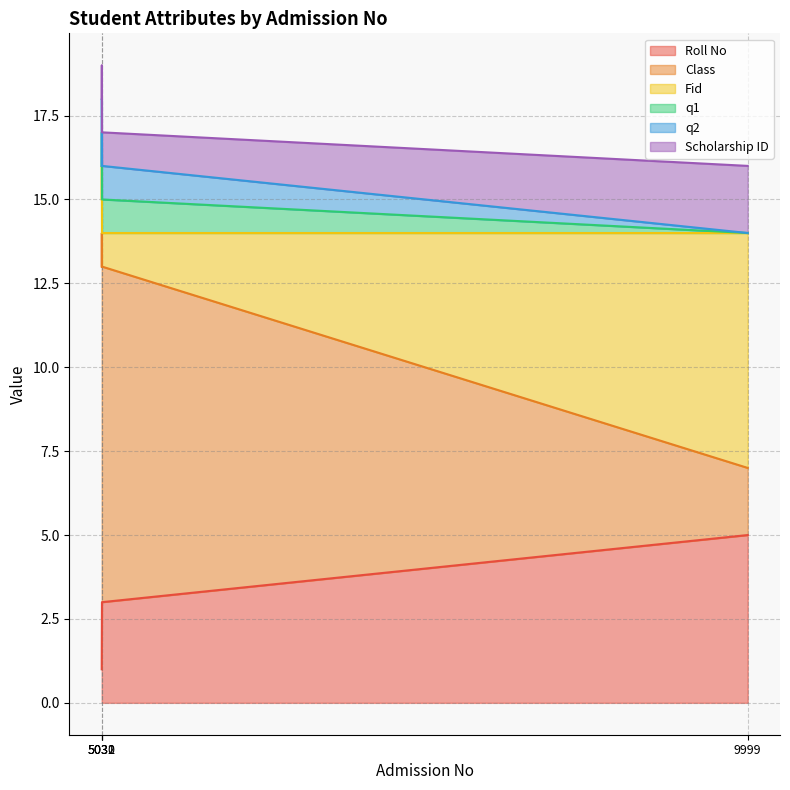

Rank the categories by q2 value from lowest to highest.

5030, 9999, 5031, 5032